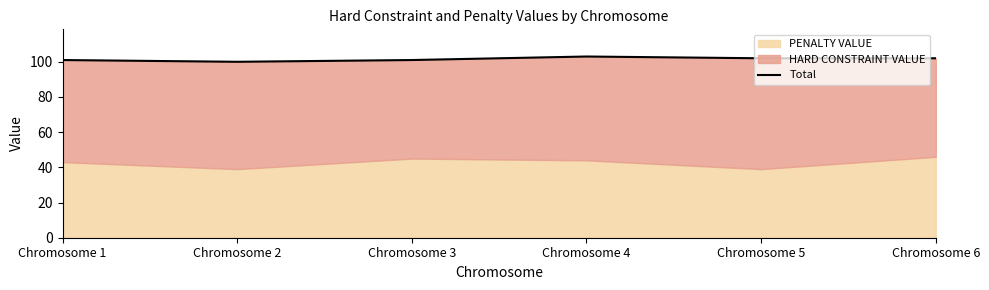

What is the sum of the values at Chromosome 4 and Chromosome 5?

205